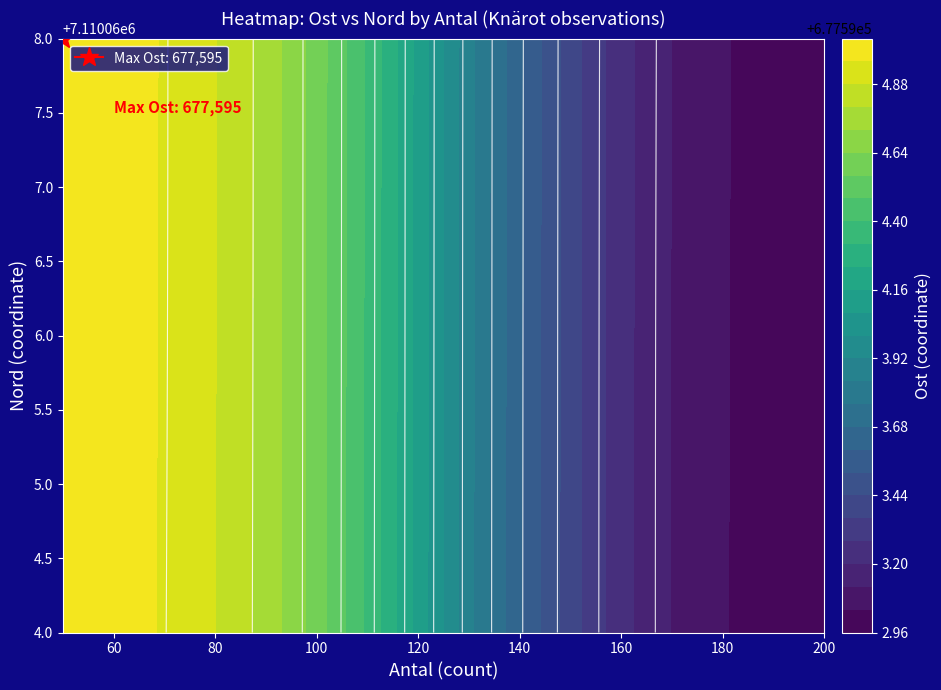

Which has a higher value, 1 or 0?

1